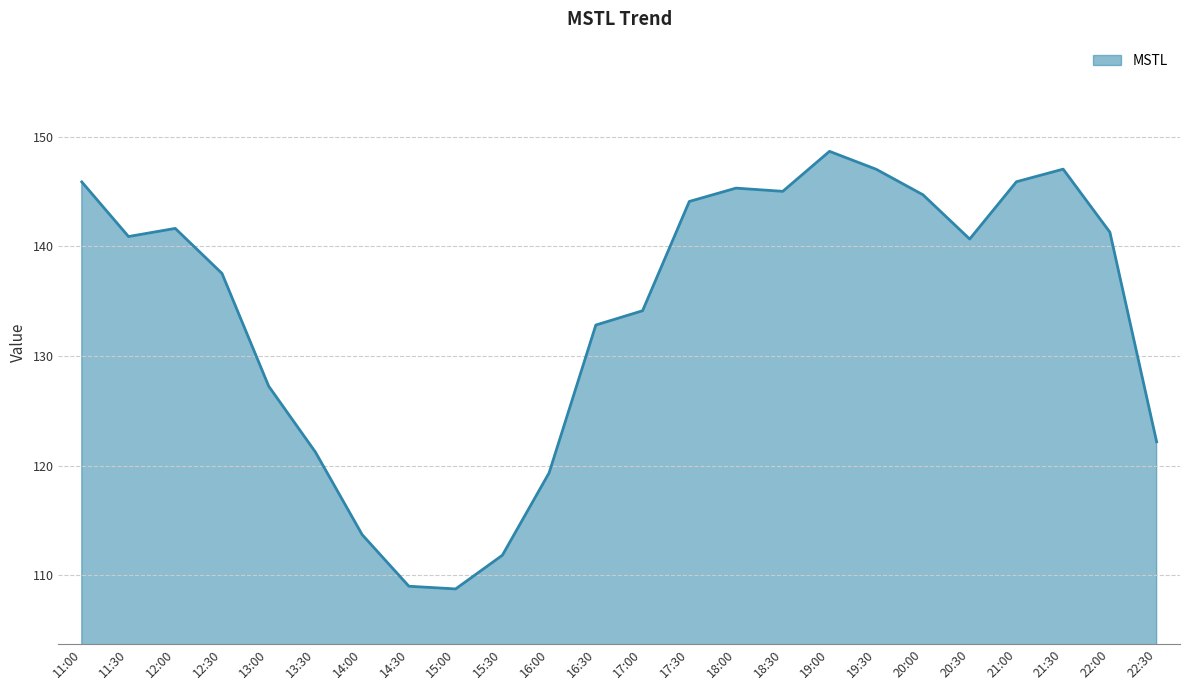

At which label is the value closest to 128?

13:00